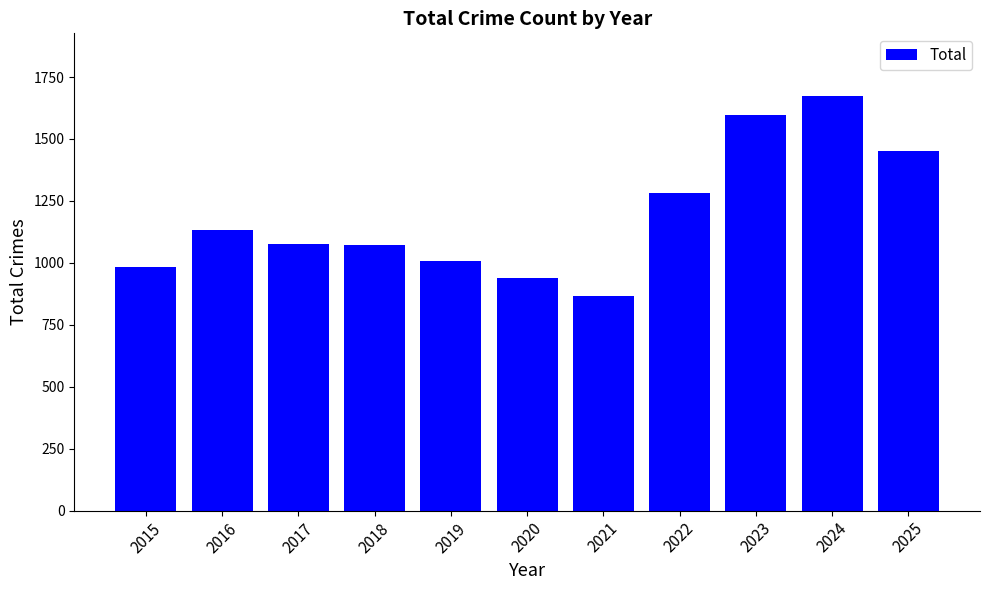

What is the minimum value shown in the chart?

865